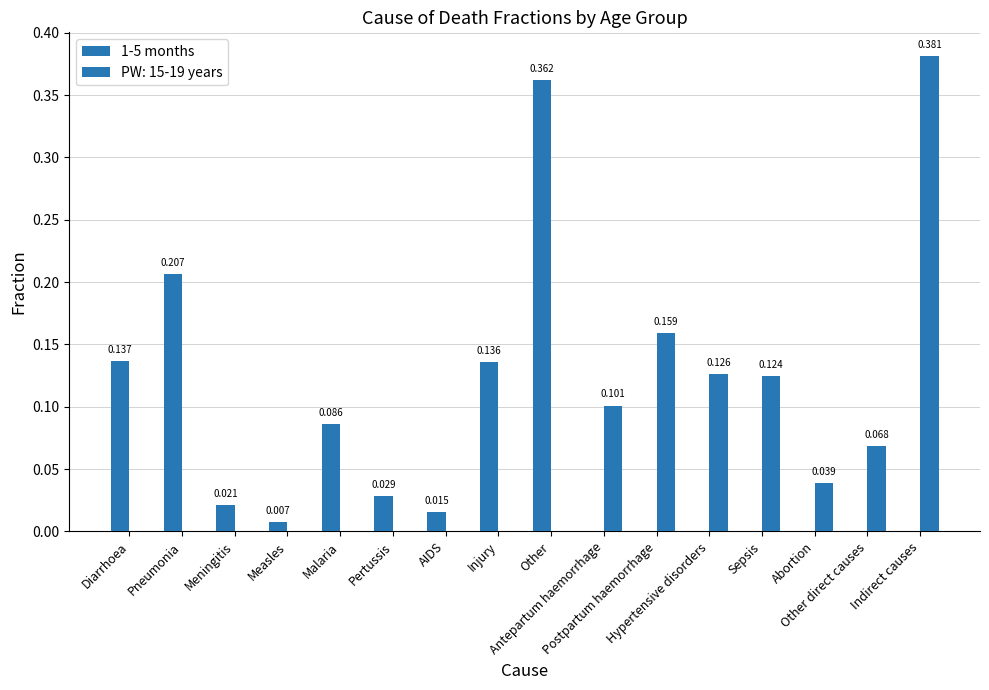

How many groups of bars are there?

16